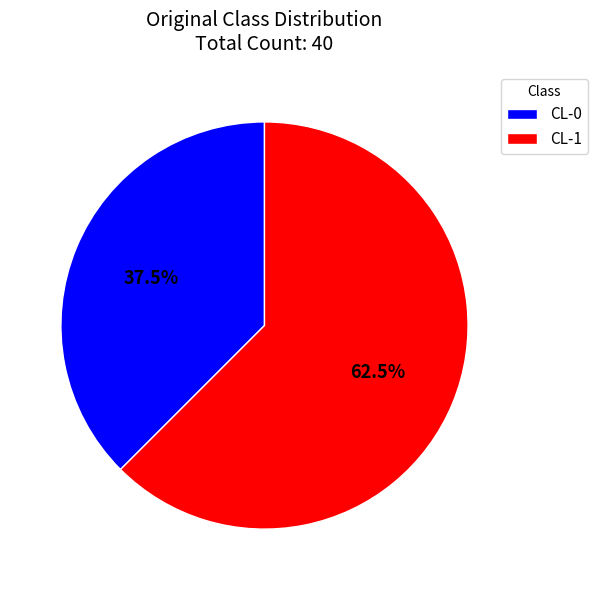

What is the total percentage of CL-0 and CL-1?

100.0%